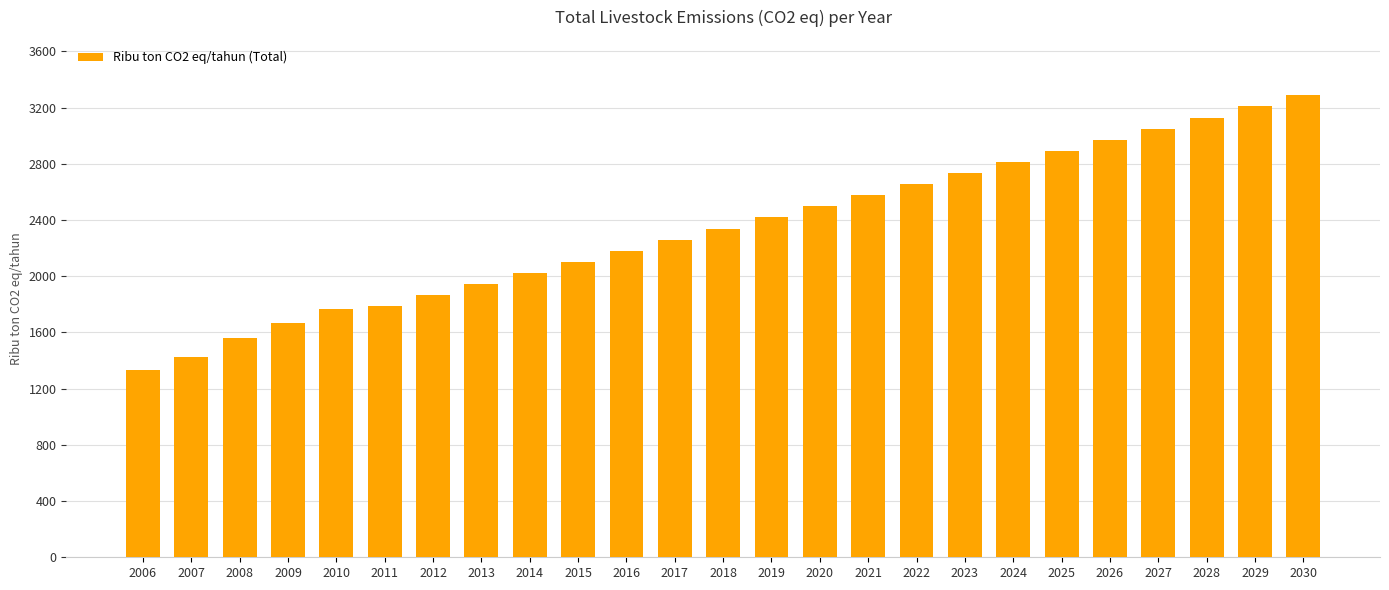

The chart shows a value of 3050.7 at 2027. True or false?

True